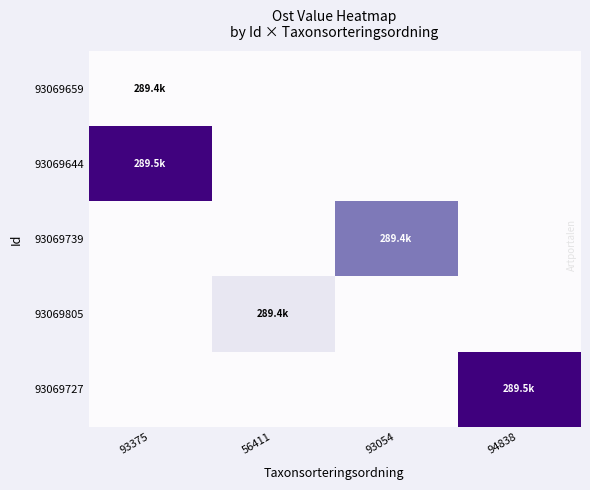

Between 56411 and 94838, which series saw the biggest shift?

93069727